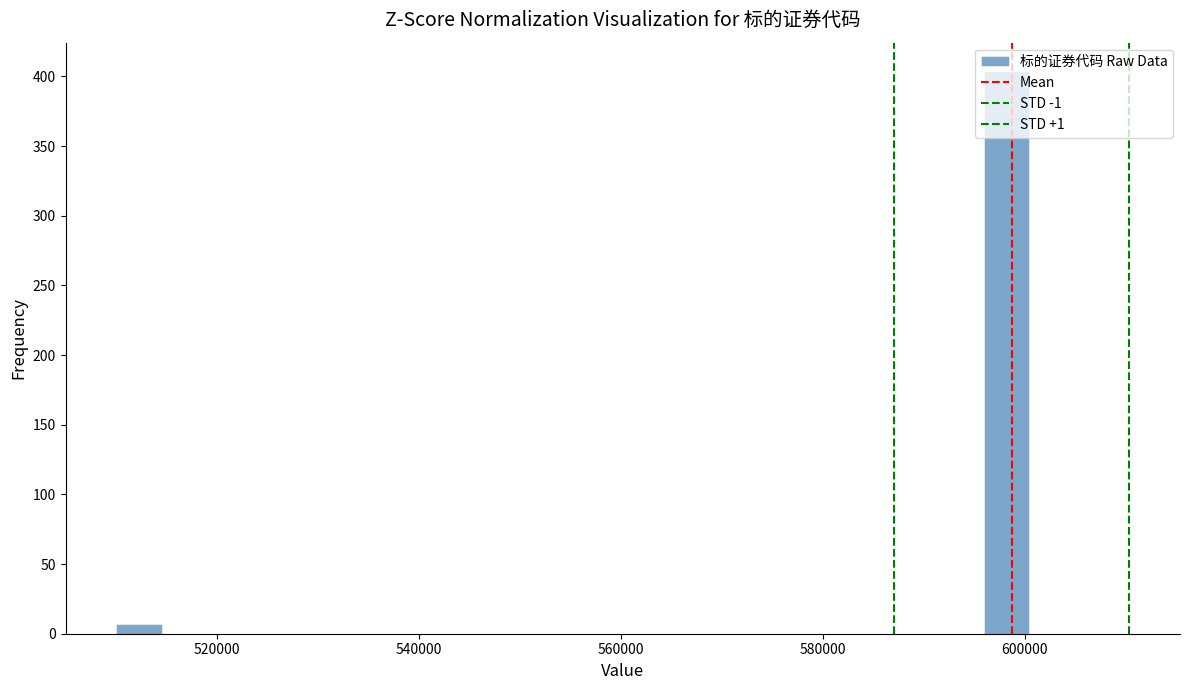

Around what value on the x-axis is the tallest bar? Give the approximate position of its centre, as read against the axis.

598000